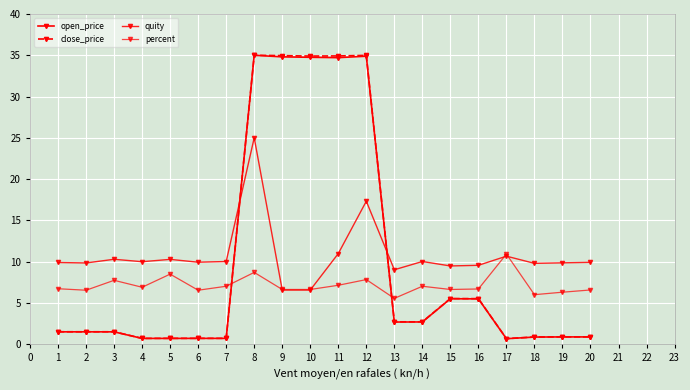

Which series has the largest total across all categories?

quity